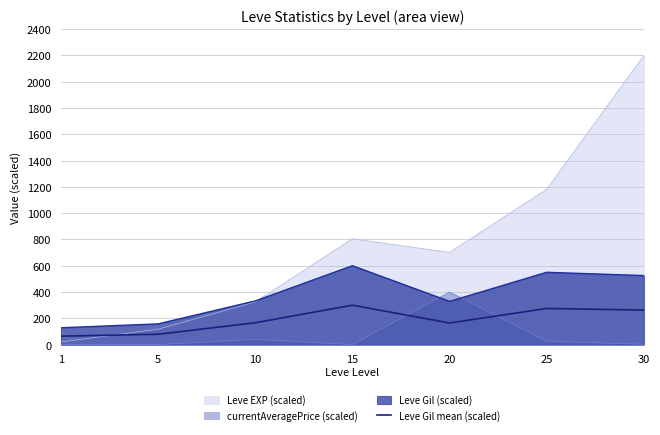

Which series has the widest spread of values?

Leve EXP (scaled)